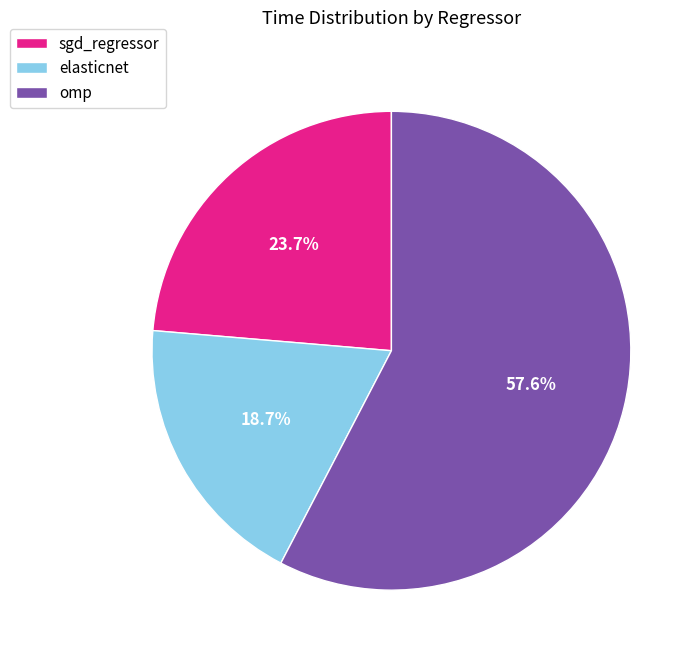

What is the largest slice in the pie chart?

omp